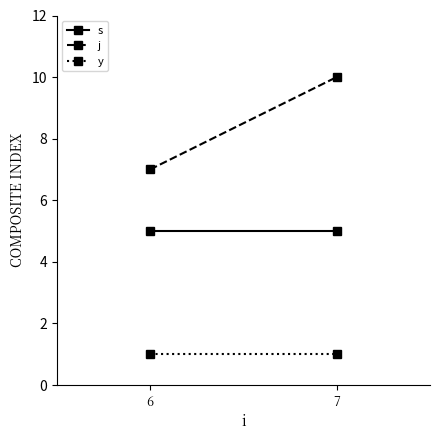

What are all the series names shown in the legend?

s, j, y